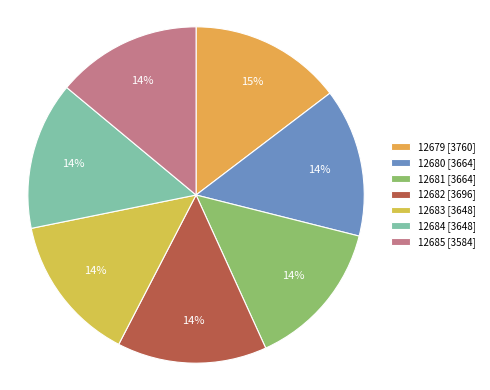

To the nearest percent, what portion does 12685 represent?

14%